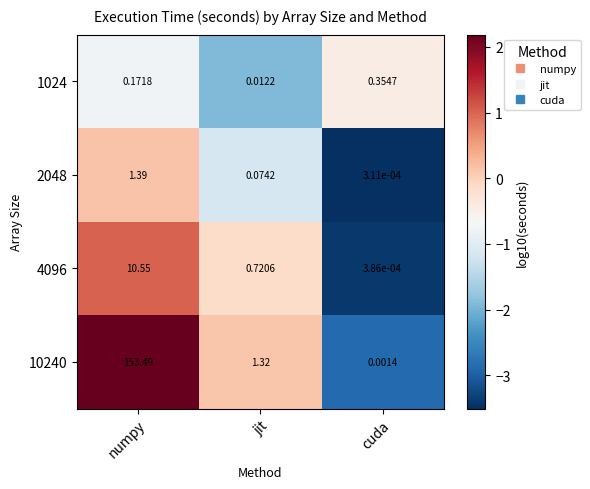

Where is 10240 nearest to the value 76?

jit